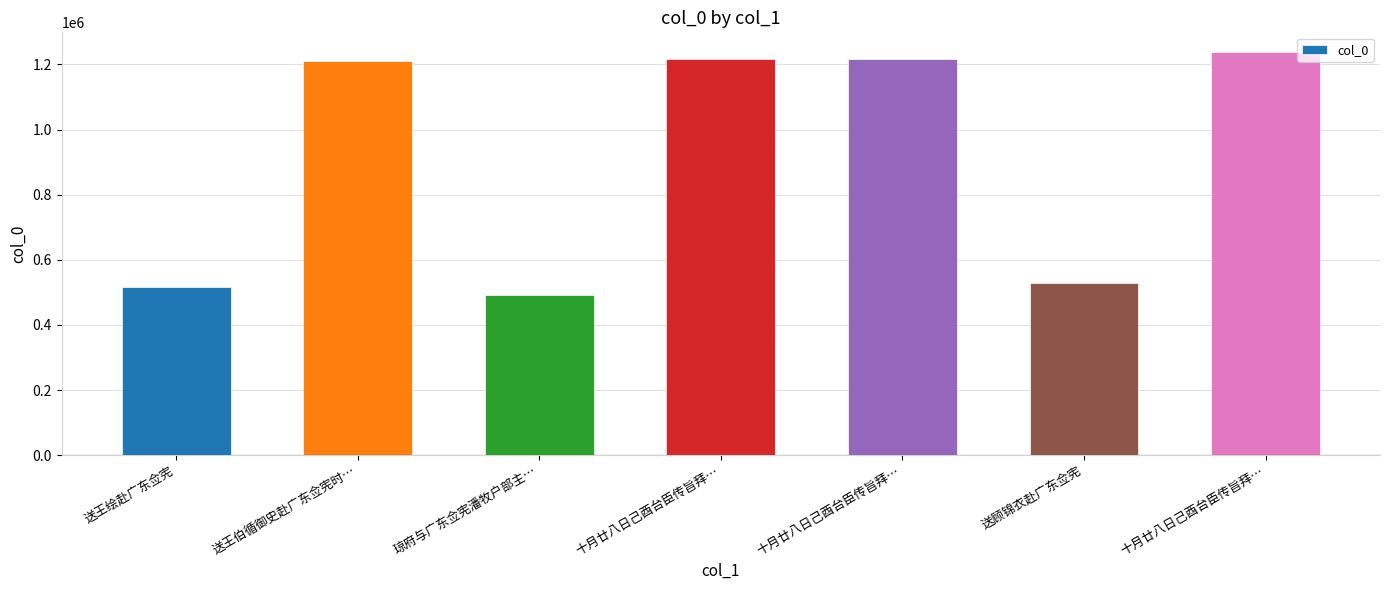

At which label is the value closest to 864106?

送顾锦衣赴广东佥宪